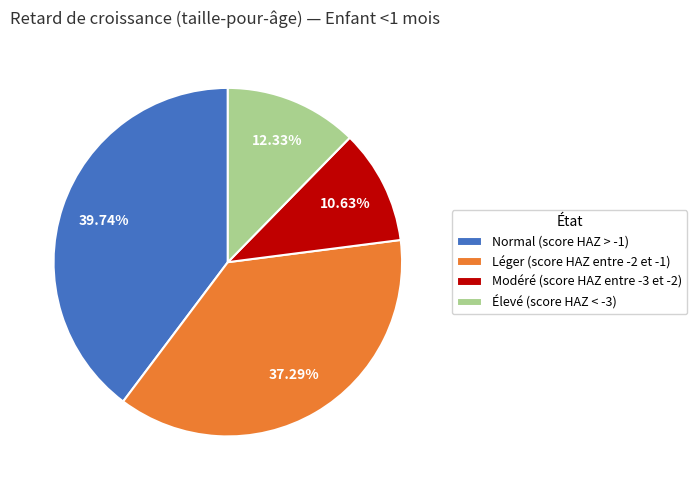

Does Élevé (score HAZ < -3) account for over 50% of the chart?

No